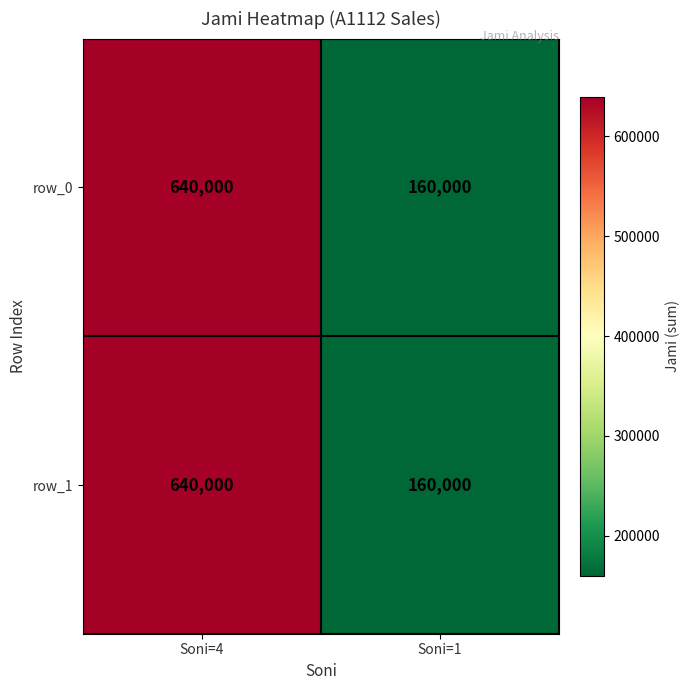

At which category is the sum across all series the highest?

Soni=4